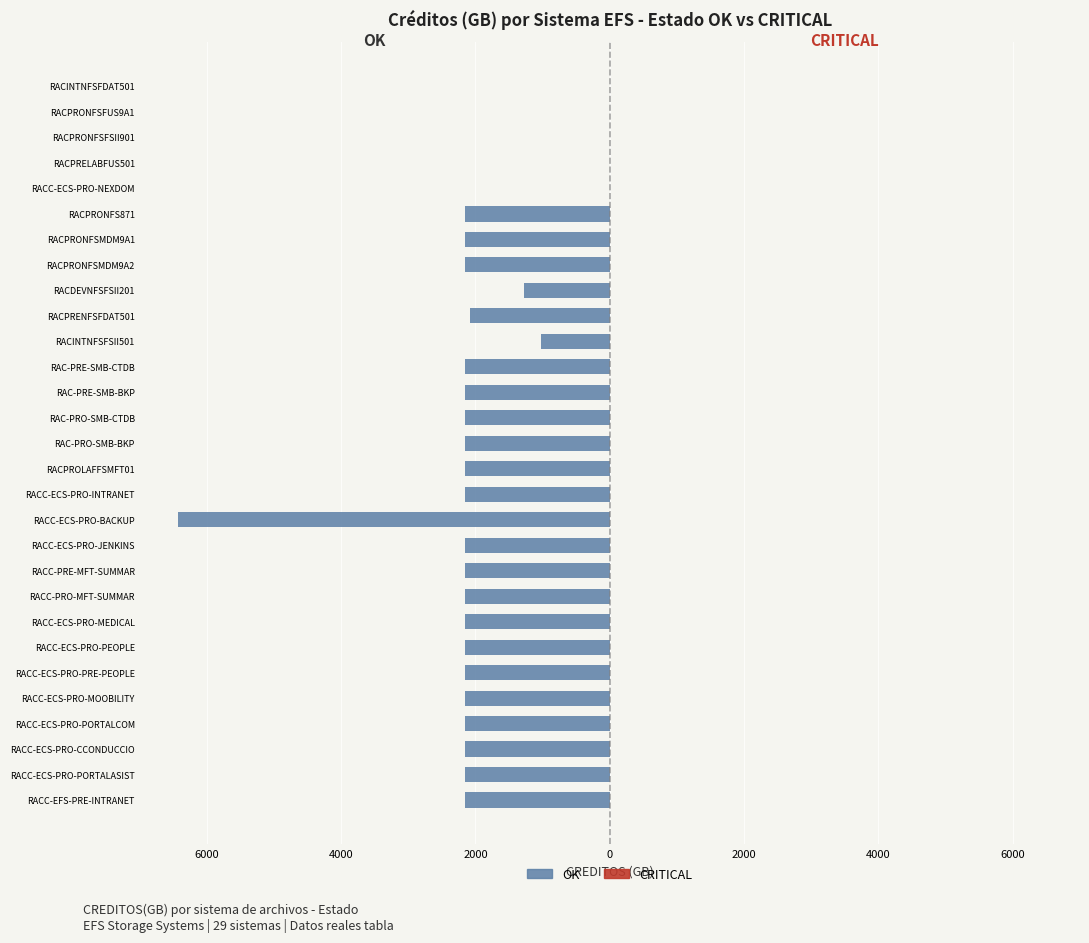

What is the minimum value for OK?

-6435